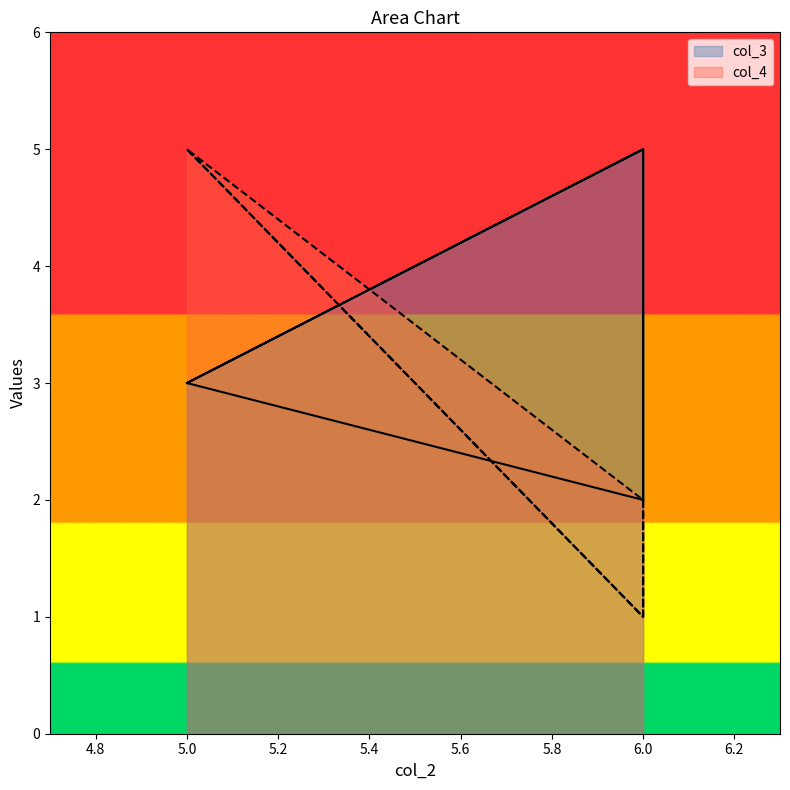

Which series changed the most between 6 and 6?

col_3